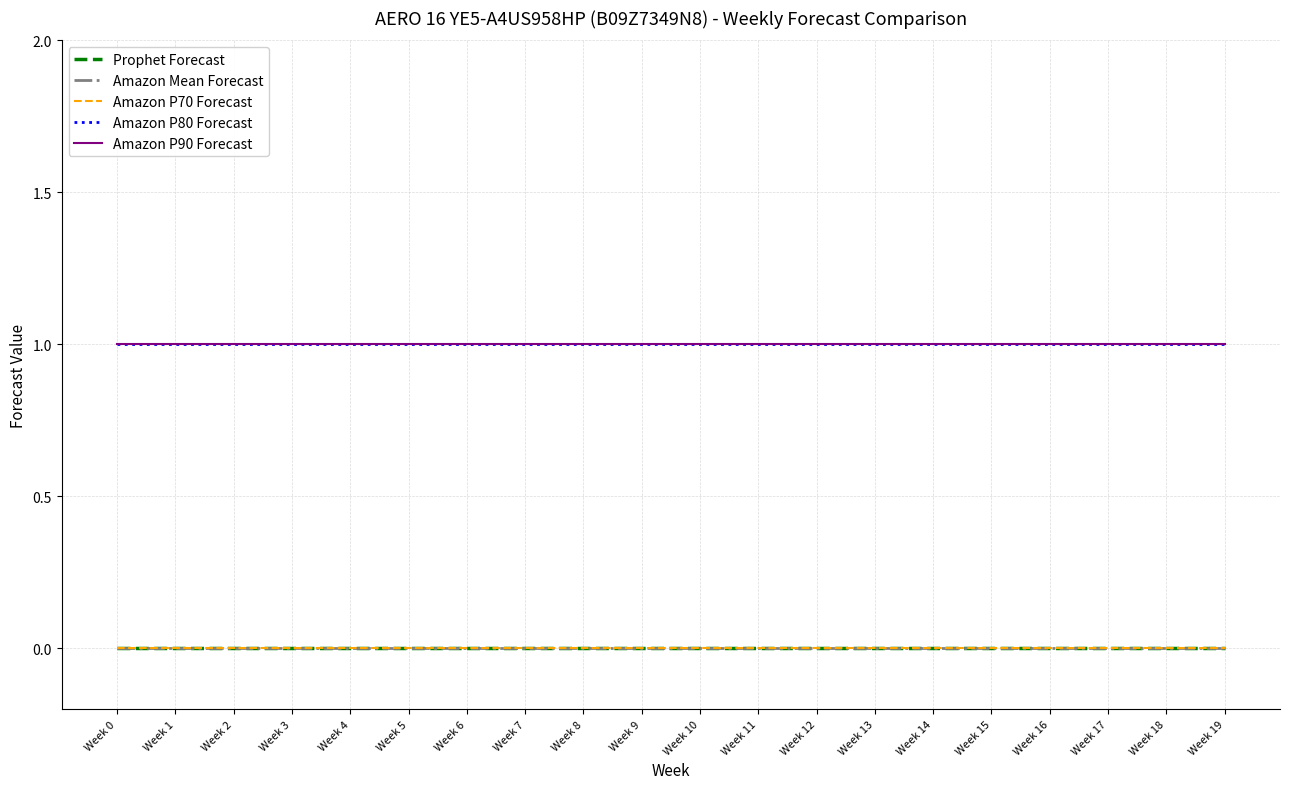

Which category has the lowest value in the Prophet Forecast series?

Week 0